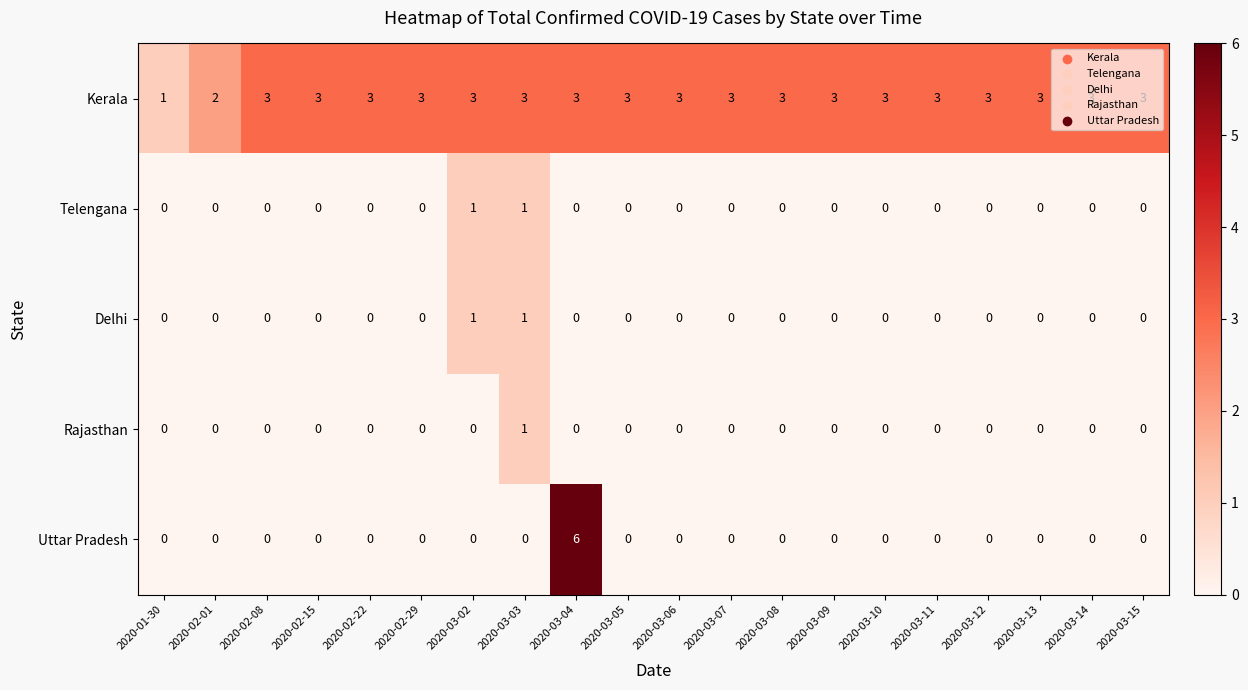

At which label does Kerala reach its minimum?

2020-01-30